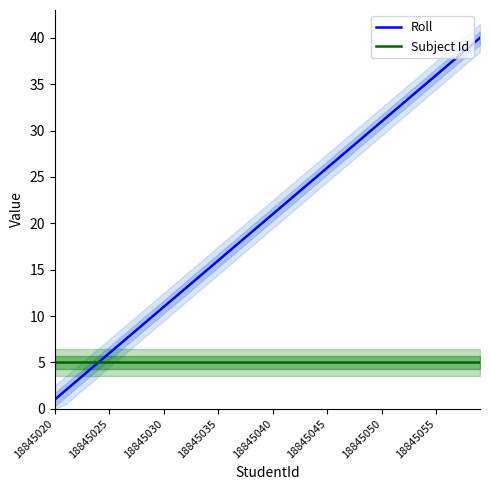

What is the lowest value of the Subject Id series?

5